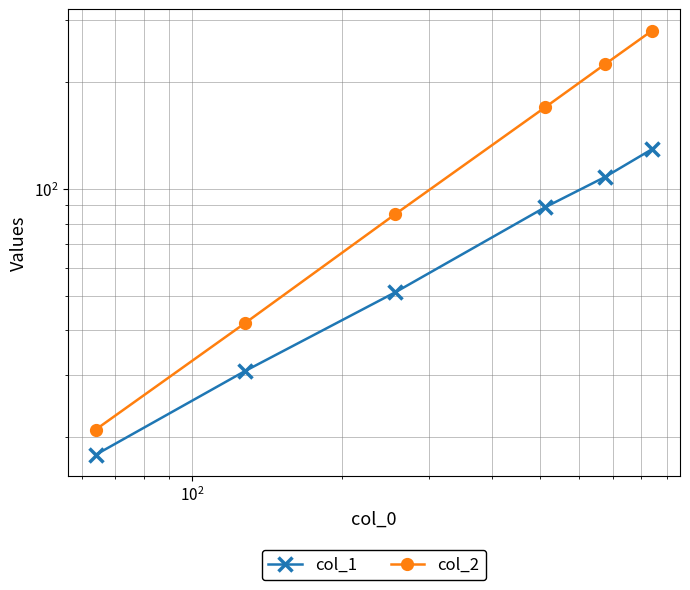

How many values in the col_1 series are below 88?

3